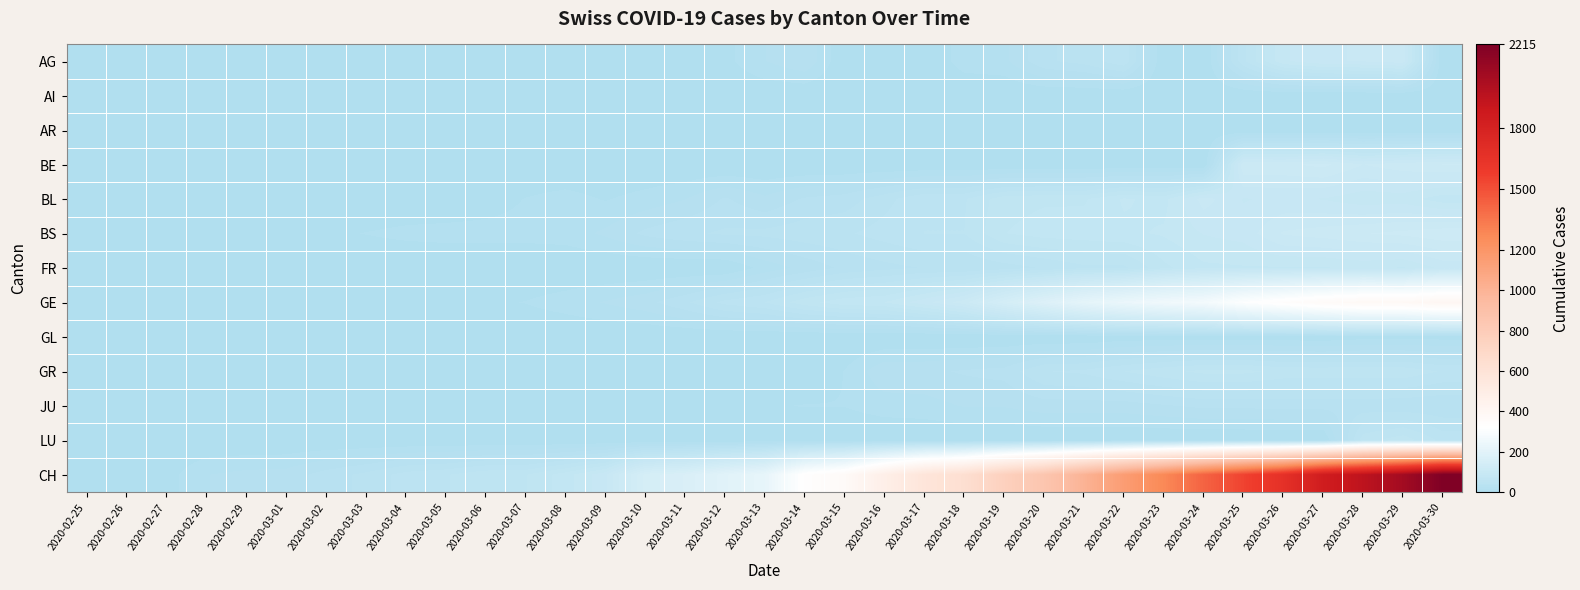

Reading left to right, extract all data points from this chart.

AG: 2020-02-25=0	2020-02-26=0	2020-02-27=0	2020-02-28=0	2020-02-29=0	2020-03-01=0	2020-03-02=0	2020-03-03=0	2020-03-04=0	2020-03-05=0	2020-03-06=0	2020-03-07=1	2020-03-08=0	2020-03-09=0	2020-03-10=2	2020-03-11=2	2020-03-12=6	2020-03-13=17	2020-03-14=25	2020-03-15=0	2020-03-16=0	2020-03-17=0	2020-03-18=13	2020-03-19=15	2020-03-20=33	2020-03-21=38	2020-03-22=50	2020-03-23=0	2020-03-24=0	2020-03-25=50	2020-03-26=85	2020-03-27=94	2020-03-28=96	2020-03-29=100	2020-03-30=0
AI: 2020-02-25=0	2020-02-26=0	2020-02-27=0	2020-02-28=0	2020-02-29=0	2020-03-01=0	2020-03-02=0	2020-03-03=0	2020-03-04=0	2020-03-05=0	2020-03-06=0	2020-03-07=0	2020-03-08=0	2020-03-09=0	2020-03-10=0	2020-03-11=0	2020-03-12=0	2020-03-13=1	2020-03-14=0	2020-03-15=0	2020-03-16=0	2020-03-17=0	2020-03-18=0	2020-03-19=0	2020-03-20=0	2020-03-21=0	2020-03-22=0	2020-03-23=0	2020-03-24=0	2020-03-25=0	2020-03-26=0	2020-03-27=0	2020-03-28=0	2020-03-29=0	2020-03-30=0
AR: 2020-02-25=0	2020-02-26=0	2020-02-27=0	2020-02-28=0	2020-02-29=0	2020-03-01=0	2020-03-02=0	2020-03-03=0	2020-03-04=0	2020-03-05=0	2020-03-06=0	2020-03-07=0	2020-03-08=0	2020-03-09=0	2020-03-10=0	2020-03-11=0	2020-03-12=3	2020-03-13=0	2020-03-14=0	2020-03-15=0	2020-03-16=0	2020-03-17=0	2020-03-18=7	2020-03-19=6	2020-03-20=0	2020-03-21=0	2020-03-22=0	2020-03-23=0	2020-03-24=0	2020-03-25=0	2020-03-26=0	2020-03-27=0	2020-03-28=0	2020-03-29=0	2020-03-30=0
BE: 2020-02-25=0	2020-02-26=0	2020-02-27=0	2020-02-28=0	2020-02-29=0	2020-03-01=0	2020-03-02=0	2020-03-03=0	2020-03-04=0	2020-03-05=0	2020-03-06=0	2020-03-07=0	2020-03-08=0	2020-03-09=0	2020-03-10=0	2020-03-11=0	2020-03-12=0	2020-03-13=0	2020-03-14=0	2020-03-15=0	2020-03-16=0	2020-03-17=0	2020-03-18=0	2020-03-19=0	2020-03-20=0	2020-03-21=0	2020-03-22=0	2020-03-23=0	2020-03-24=0	2020-03-25=112	2020-03-26=111	2020-03-27=115	2020-03-28=104	2020-03-29=109	2020-03-30=113
BL: 2020-02-25=0	2020-02-26=0	2020-02-27=0	2020-02-28=0	2020-02-29=0	2020-03-01=0	2020-03-02=0	2020-03-03=0	2020-03-04=1	2020-03-05=1	2020-03-06=4	2020-03-07=9	2020-03-08=12	2020-03-09=8	2020-03-10=12	2020-03-11=17	2020-03-12=27	2020-03-13=19	2020-03-14=27	2020-03-15=30	2020-03-16=40	2020-03-17=51	2020-03-18=51	2020-03-19=66	2020-03-20=68	2020-03-21=68	2020-03-22=79	2020-03-23=75	2020-03-24=99	2020-03-25=86	2020-03-26=88	2020-03-27=86	2020-03-28=81	2020-03-29=82	2020-03-30=73
BS: 2020-02-25=0	2020-02-26=0	2020-02-27=3	2020-02-28=3	2020-02-29=4	2020-03-01=4	2020-03-02=7	2020-03-03=9	2020-03-04=11	2020-03-05=12	2020-03-06=12	2020-03-07=12	2020-03-08=13	2020-03-09=19	2020-03-10=28	2020-03-11=33	2020-03-12=36	2020-03-13=37	2020-03-14=40	2020-03-15=42	2020-03-16=47	2020-03-17=52	2020-03-18=52	2020-03-19=69	2020-03-20=73	2020-03-21=74	2020-03-22=76	2020-03-23=79	2020-03-24=87	2020-03-25=90	2020-03-26=105	2020-03-27=108	2020-03-28=112	2020-03-29=115	2020-03-30=119
FR: 2020-02-25=0	2020-02-26=0	2020-02-27=0	2020-02-28=0	2020-02-29=0	2020-03-01=0	2020-03-02=0	2020-03-03=0	2020-03-04=0	2020-03-05=0	2020-03-06=0	2020-03-07=0	2020-03-08=0	2020-03-09=0	2020-03-10=0	2020-03-11=0	2020-03-12=0	2020-03-13=12	2020-03-14=20	2020-03-15=28	2020-03-16=32	2020-03-17=35	2020-03-18=35	2020-03-19=39	2020-03-20=44	2020-03-21=50	2020-03-22=50	2020-03-23=67	2020-03-24=76	2020-03-25=77	2020-03-26=77	2020-03-27=77	2020-03-28=80	2020-03-29=77	2020-03-30=89
GE: 2020-02-25=0	2020-02-26=1	2020-02-27=1	2020-02-28=2	2020-02-29=3	2020-03-01=3	2020-03-02=3	2020-03-03=4	2020-03-04=4	2020-03-05=5	2020-03-06=7	2020-03-07=9	2020-03-08=13	2020-03-09=18	2020-03-10=23	2020-03-11=33	2020-03-12=46	2020-03-13=52	2020-03-14=66	2020-03-15=75	2020-03-16=78	2020-03-17=92	2020-03-18=109	2020-03-19=145	2020-03-20=179	2020-03-21=214	2020-03-22=238	2020-03-23=258	2020-03-24=272	2020-03-25=313	2020-03-26=339	2020-03-27=365	2020-03-28=382	2020-03-29=382	2020-03-30=405
GL: 2020-02-25=0	2020-02-26=0	2020-02-27=0	2020-02-28=0	2020-02-29=0	2020-03-01=0	2020-03-02=0	2020-03-03=0	2020-03-04=0	2020-03-05=0	2020-03-06=0	2020-03-07=0	2020-03-08=0	2020-03-09=0	2020-03-10=0	2020-03-11=0	2020-03-12=0	2020-03-13=0	2020-03-14=0	2020-03-15=0	2020-03-16=0	2020-03-17=0	2020-03-18=0	2020-03-19=0	2020-03-20=0	2020-03-21=0	2020-03-22=3	2020-03-23=3	2020-03-24=3	2020-03-25=3	2020-03-26=3	2020-03-27=2	2020-03-28=5	2020-03-29=5	2020-03-30=5
GR: 2020-02-25=0	2020-02-26=0	2020-02-27=0	2020-02-28=0	2020-02-29=0	2020-03-01=0	2020-03-02=0	2020-03-03=0	2020-03-04=0	2020-03-05=0	2020-03-06=0	2020-03-07=0	2020-03-08=0	2020-03-09=0	2020-03-10=0	2020-03-11=0	2020-03-12=0	2020-03-13=0	2020-03-14=0	2020-03-15=9	2020-03-16=24	2020-03-17=24	2020-03-18=27	2020-03-19=29	2020-03-20=43	2020-03-21=45	2020-03-22=52	2020-03-23=58	2020-03-24=63	2020-03-25=63	2020-03-26=58	2020-03-27=58	2020-03-28=58	2020-03-29=58	2020-03-30=51
JU: 2020-02-25=0	2020-02-26=0	2020-02-27=1	2020-02-28=1	2020-02-29=1	2020-03-01=1	2020-03-02=1	2020-03-03=1	2020-03-04=1	2020-03-05=2	2020-03-06=5	2020-03-07=6	2020-03-08=5	2020-03-09=5	2020-03-10=5	2020-03-11=6	2020-03-12=6	2020-03-13=8	2020-03-14=9	2020-03-15=9	2020-03-16=13	2020-03-17=14	2020-03-18=18	2020-03-19=18	2020-03-20=22	2020-03-21=22	2020-03-22=22	2020-03-23=25	2020-03-24=28	2020-03-25=28	2020-03-26=29	2020-03-27=29	2020-03-28=29	2020-03-29=28	2020-03-30=27
LU: 2020-02-25=0	2020-02-26=0	2020-02-27=0	2020-02-28=0	2020-02-29=0	2020-03-01=0	2020-03-02=0	2020-03-03=0	2020-03-04=0	2020-03-05=0	2020-03-06=0	2020-03-07=0	2020-03-08=0	2020-03-09=0	2020-03-10=0	2020-03-11=0	2020-03-12=0	2020-03-13=1	2020-03-14=1	2020-03-15=0	2020-03-16=0	2020-03-17=0	2020-03-18=0	2020-03-19=0	2020-03-20=0	2020-03-21=0	2020-03-22=0	2020-03-23=0	2020-03-24=0	2020-03-25=0	2020-03-26=0	2020-03-27=0	2020-03-28=57	2020-03-29=66	2020-03-30=49
CH: 2020-02-25=0	2020-02-26=1	2020-02-27=5	2020-02-28=17	2020-02-29=20	2020-03-01=21	2020-03-02=30	2020-03-03=37	2020-03-04=47	2020-03-05=51	2020-03-06=59	2020-03-07=60	2020-03-08=74	2020-03-09=93	2020-03-10=150	2020-03-11=165	2020-03-12=197	2020-03-13=224	2020-03-14=330	2020-03-15=369	2020-03-16=478	2020-03-17=578	2020-03-18=637	2020-03-19=760	2020-03-20=857	2020-03-21=1000	2020-03-22=1149	2020-03-23=1274	2020-03-24=1422	2020-03-25=1549	2020-03-26=1670	2020-03-27=1852	2020-03-28=1950	2020-03-29=2062	2020-03-30=2215